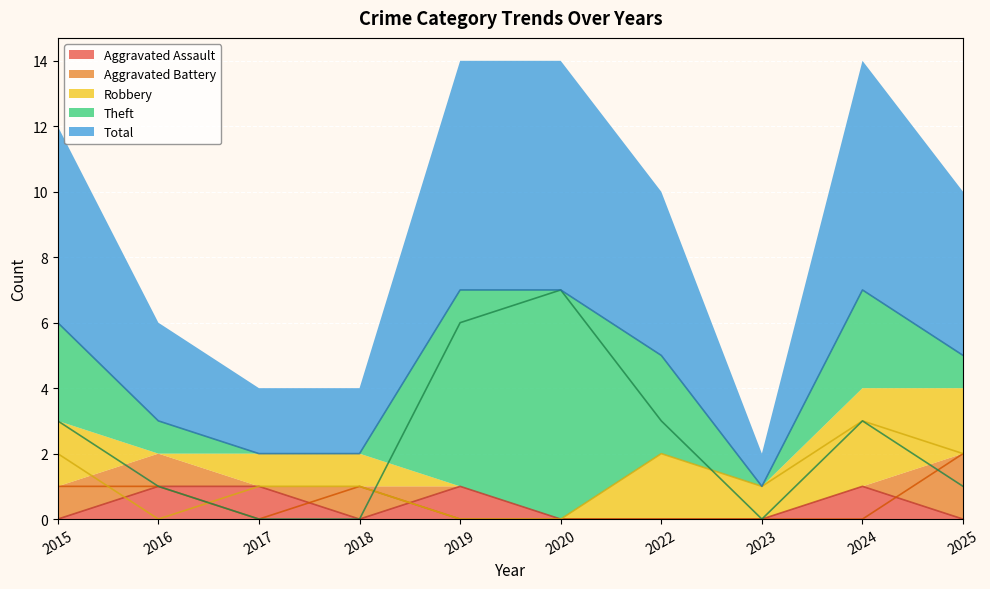

Is it true that Theft equals 0 at 2018?

True